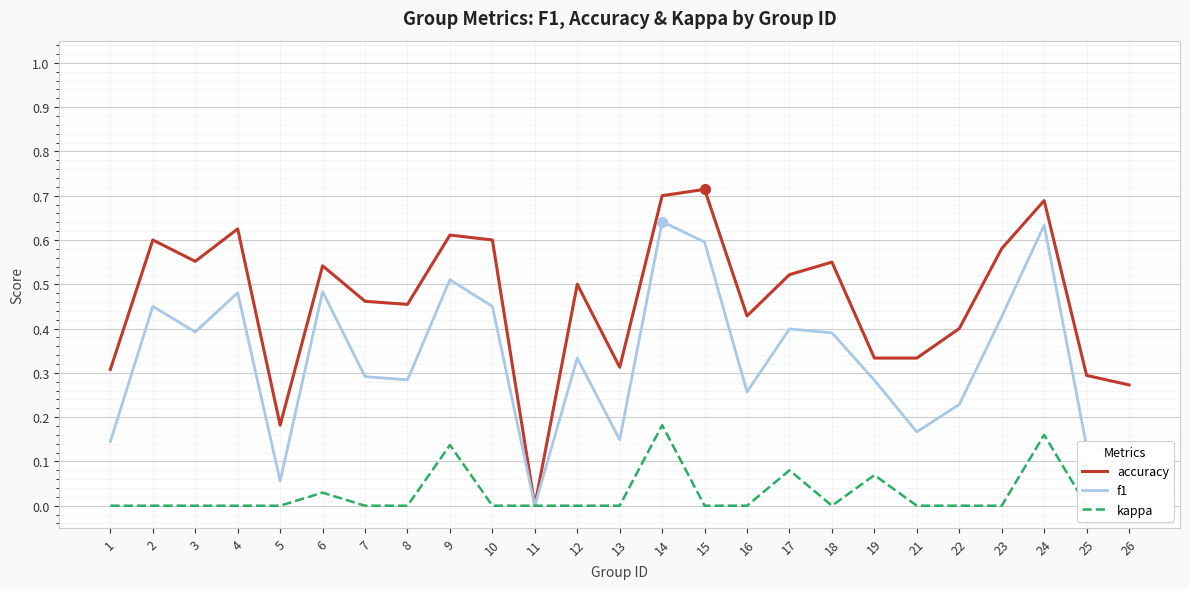

How many data points in accuracy are above 0?

24